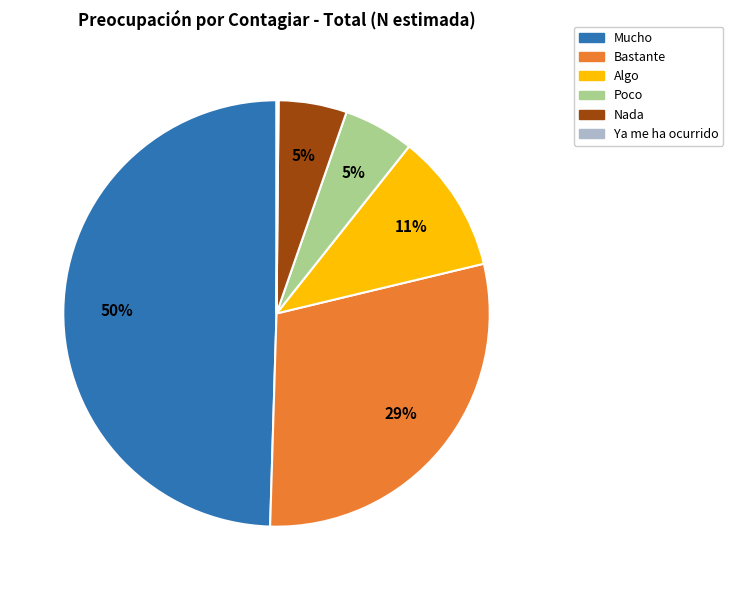

Combined, do Poco and Algo account for over 50%?

No